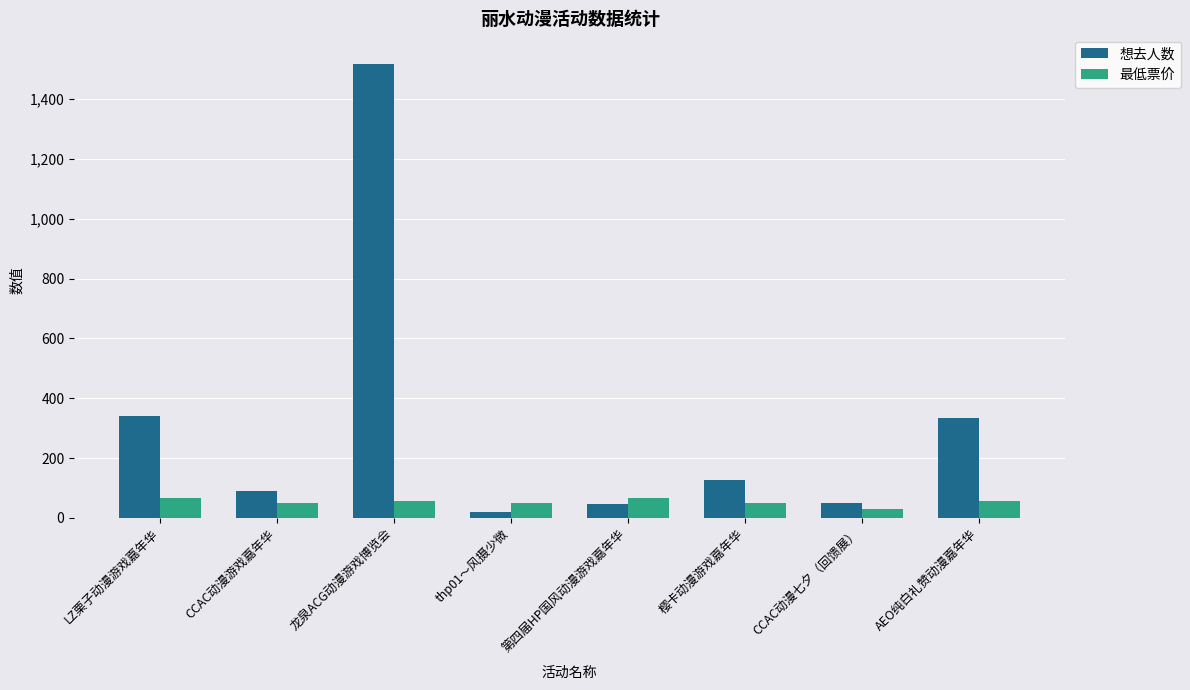

Is it true that 最低票价 equals 55.0 at 龙泉ACG动漫游戏博览会?

True